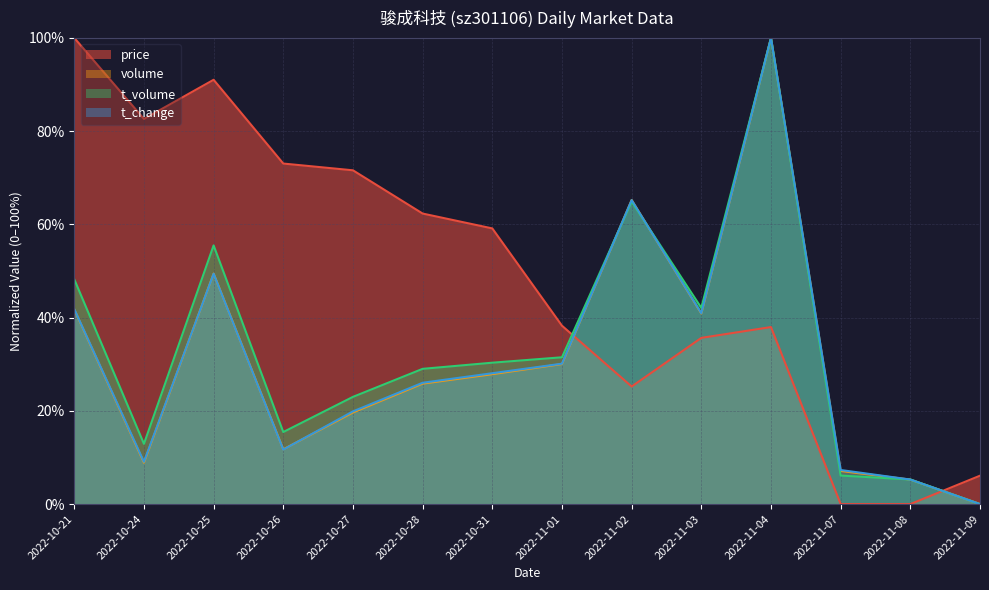

What position from the right is 2022-11-08?

2